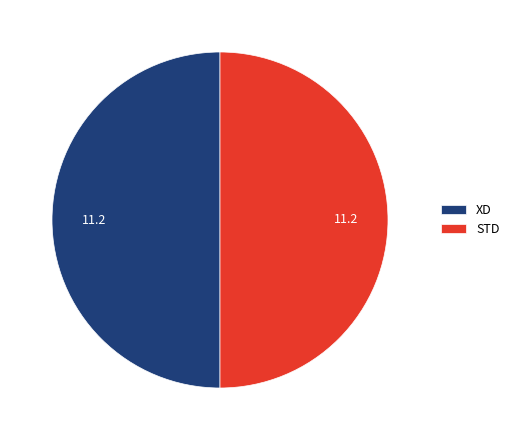

The STD slice represents 50% of the pie. True or false?

True